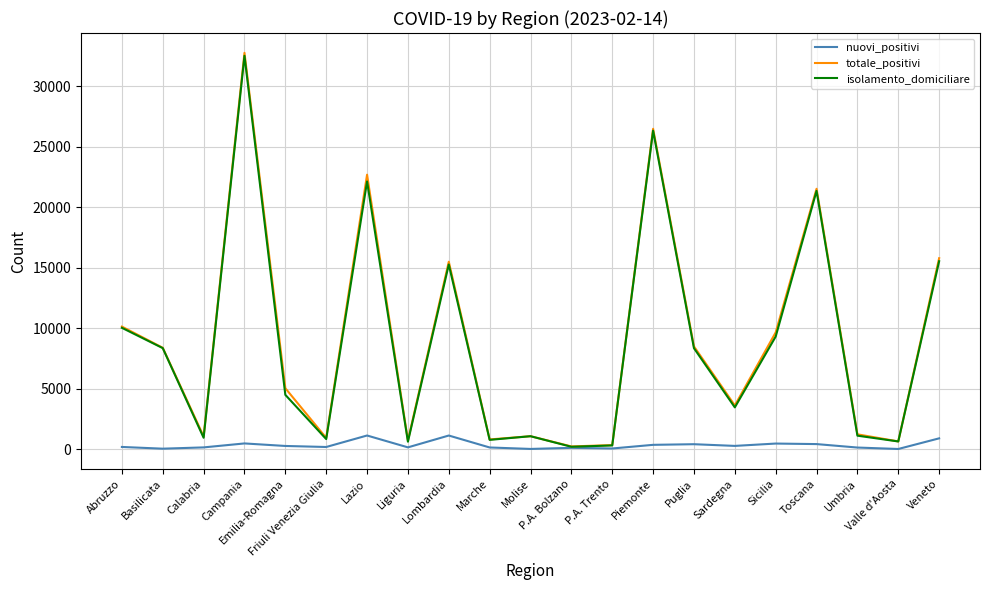

What is the highest value of the totale_positivi series?

32775